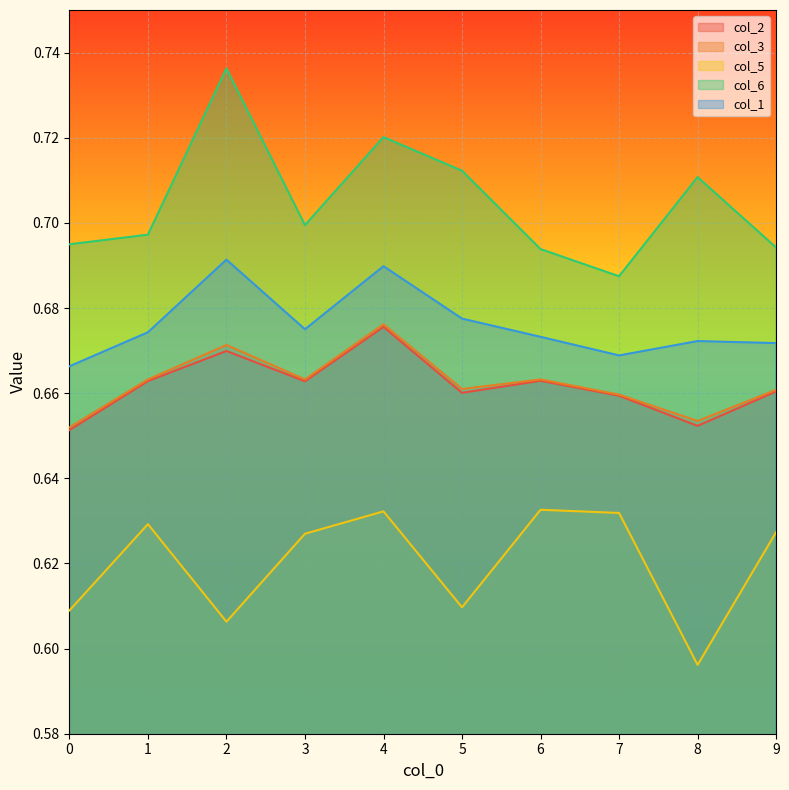

True or false: col_2 and col_1 cross at least once.

False